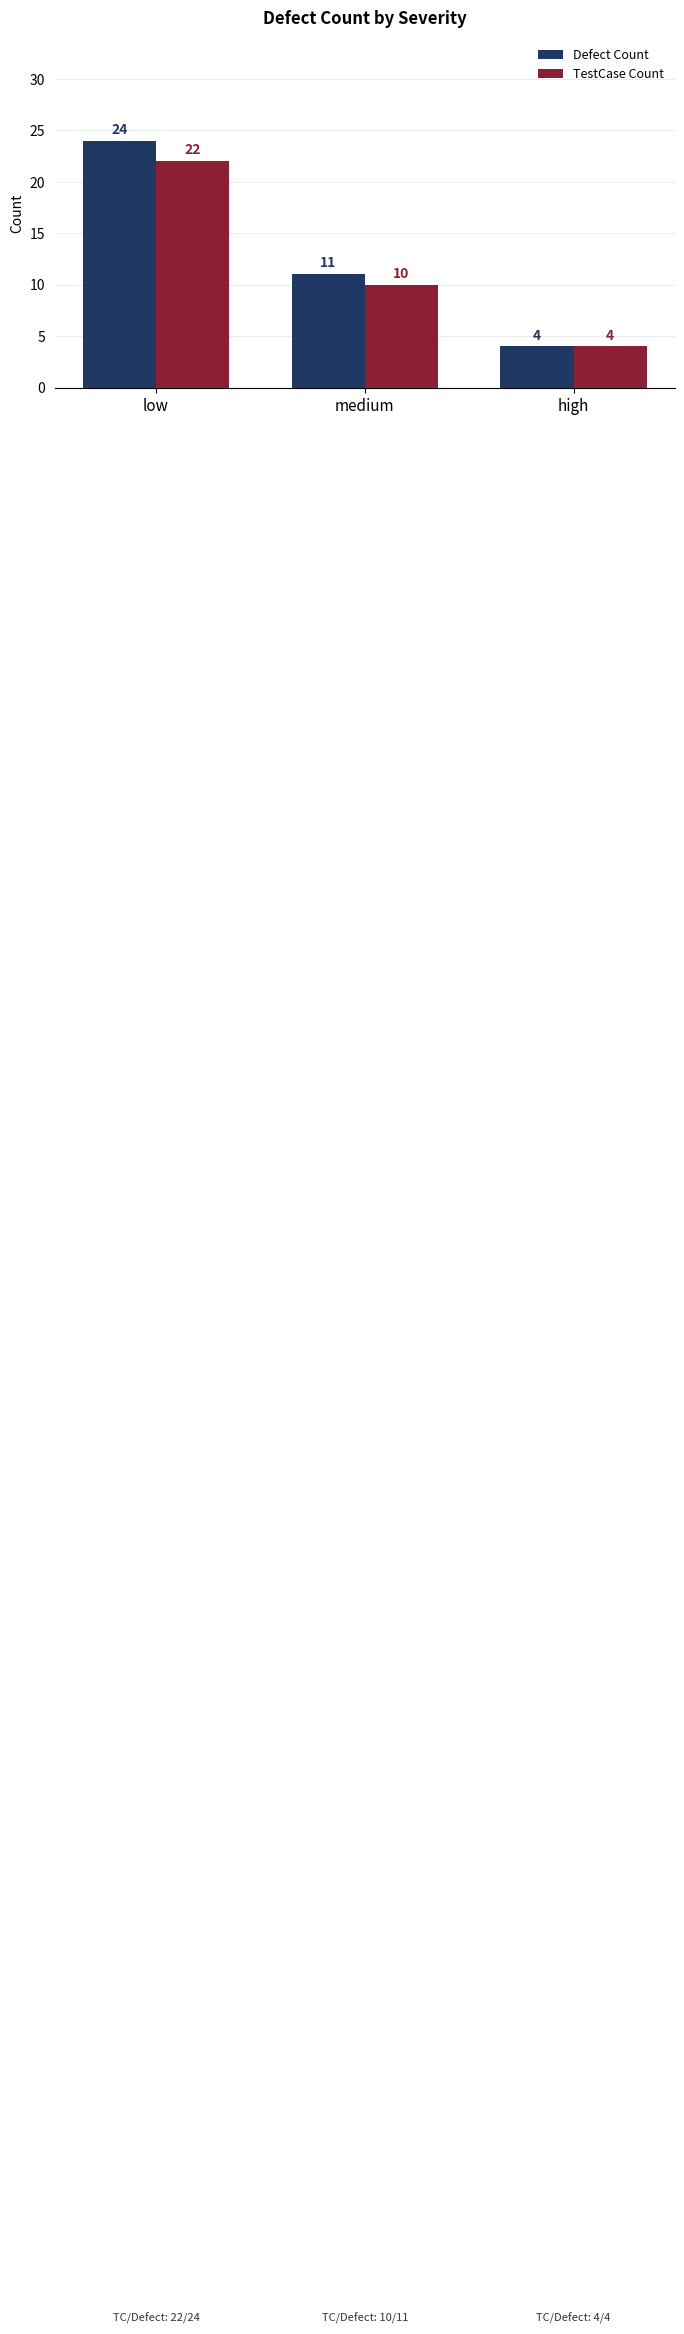

List the series in order of their peak value, lowest first.

TestCase Count, Defect Count